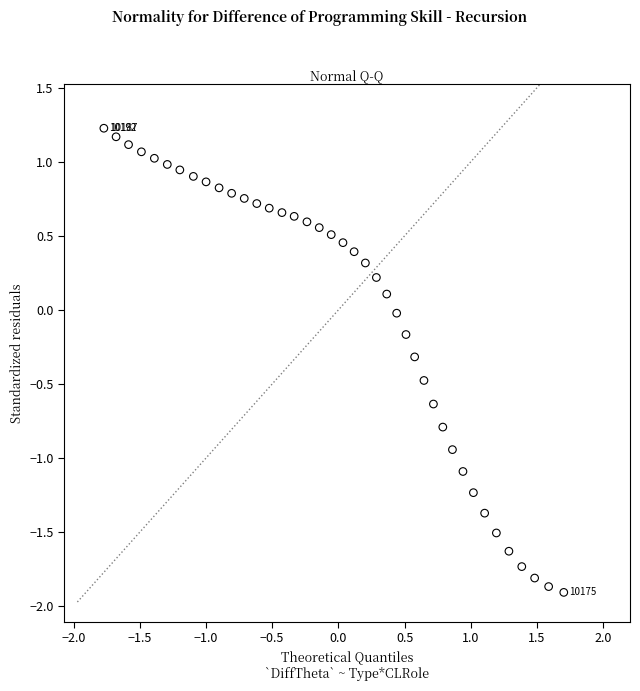

What is the range of Y values (max minus min)?

3.1